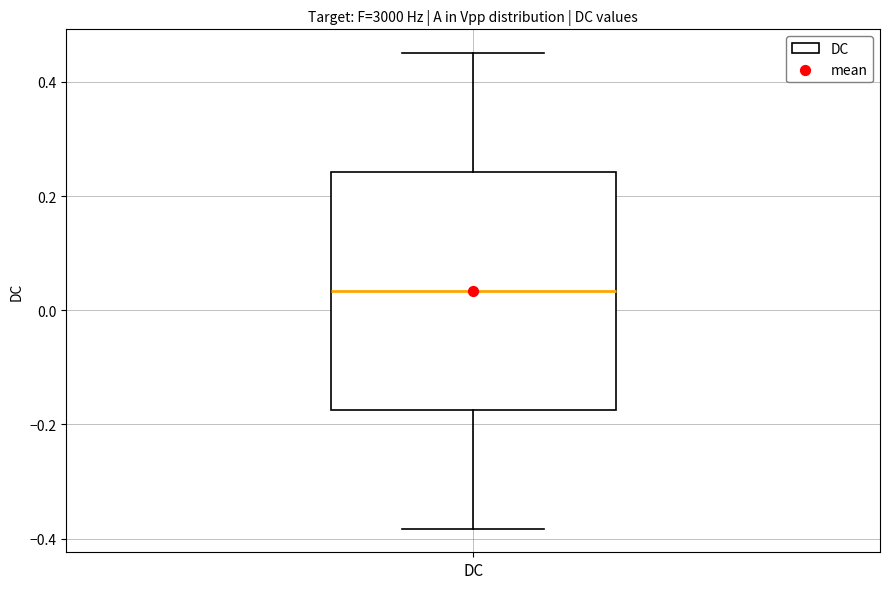

Where is the upper edge of the box for DC on the y-axis? The values are not printed on the chart, so give them approximately, as read against the axis.

0.24